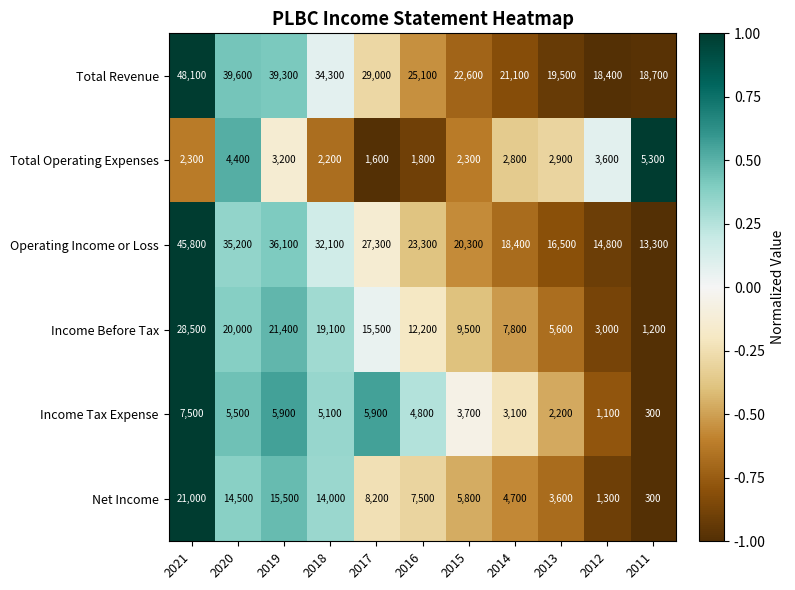

Which series has the widest spread of values?

Operating Income or Loss